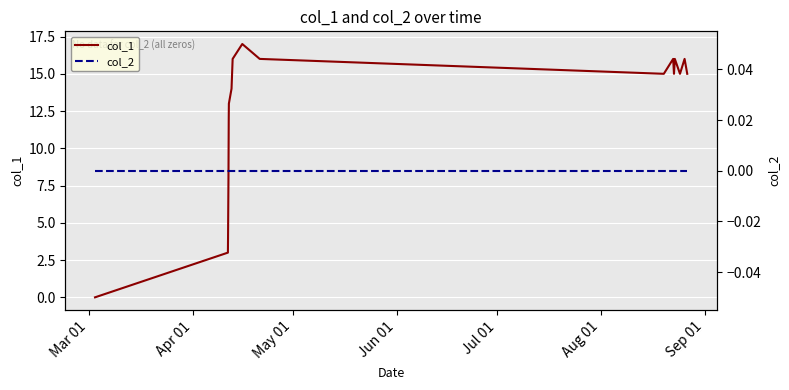

How many categories are shown in the chart?

19